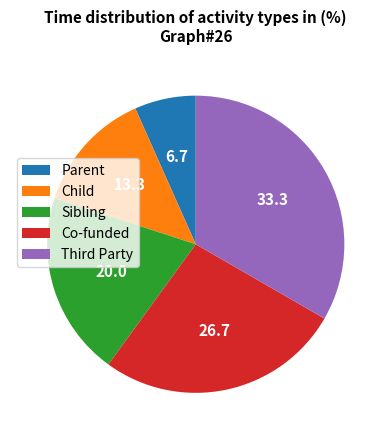

Rank the categories by value from lowest to highest.

Parent, Child, Sibling, Co-funded, Third Party